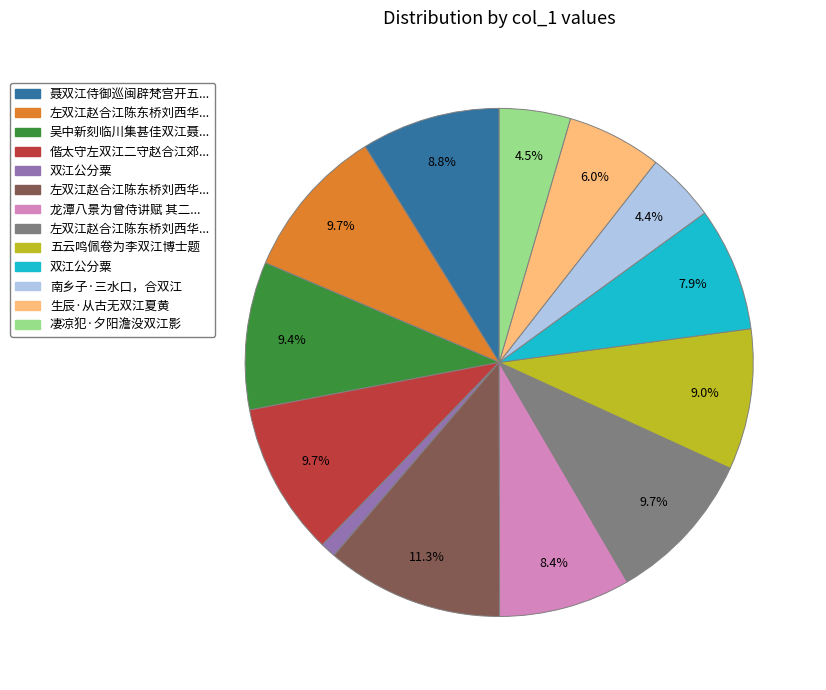

How many segments does this pie chart have?

13